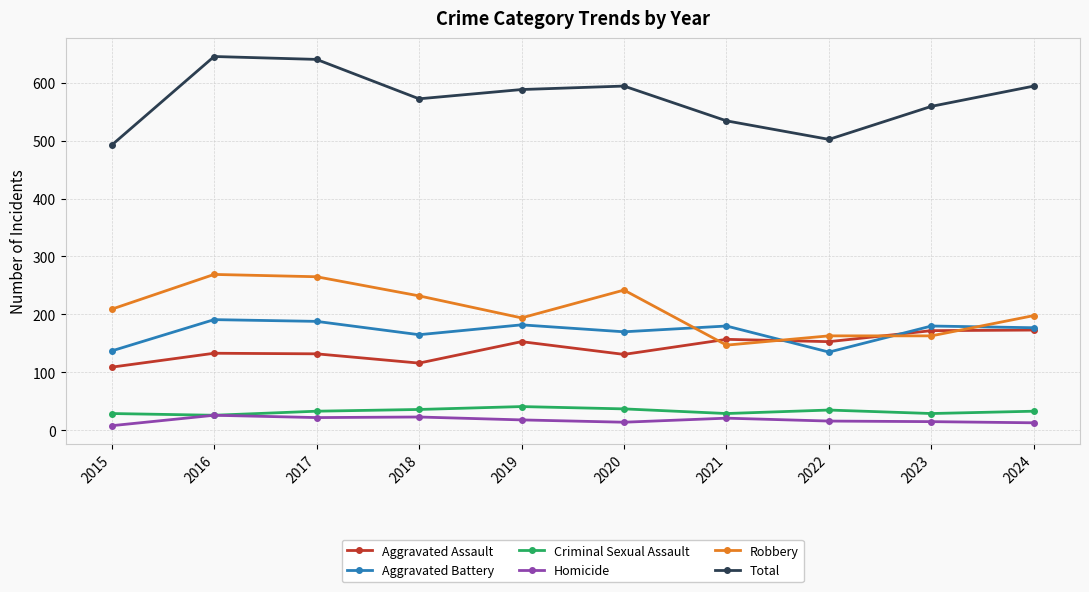

What is the value of the Homicide point at the 1st from the left?

8